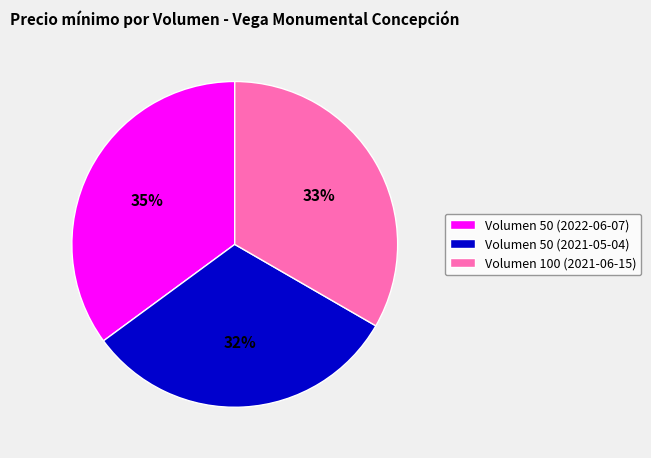

Is it true that Volumen 100 (2021-06-15) is 38% of the pie?

False